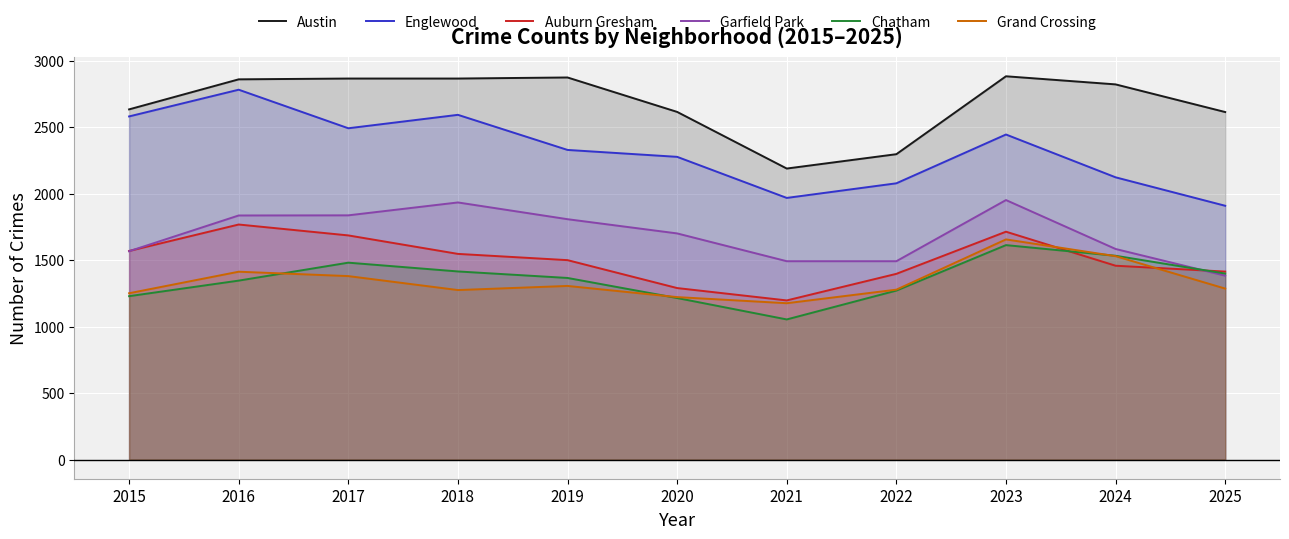

Which series has the largest range (max minus min)?

Englewood